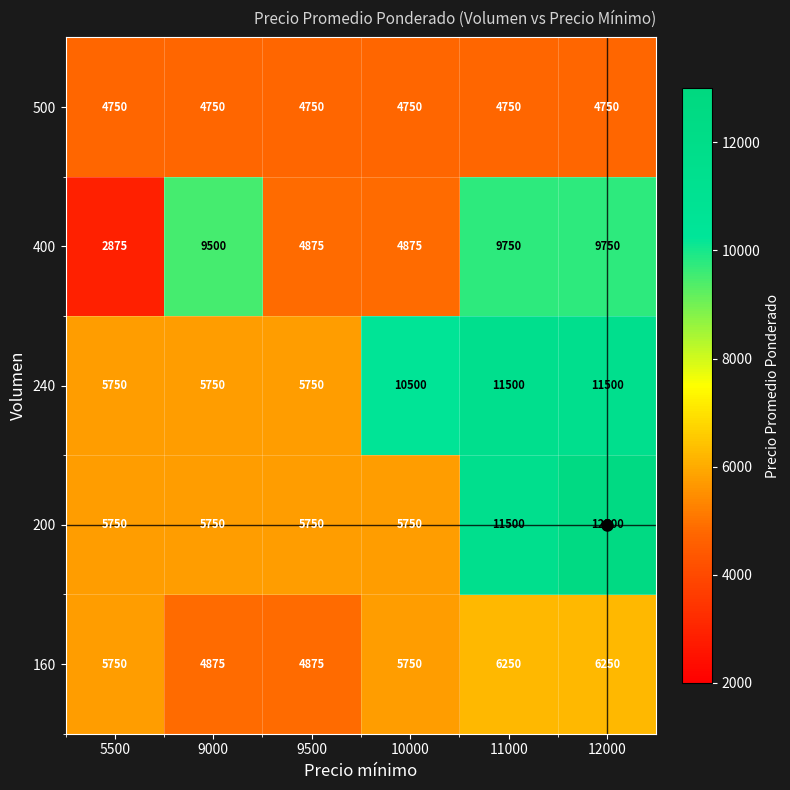

At which category is the sum across all series the highest?

12000